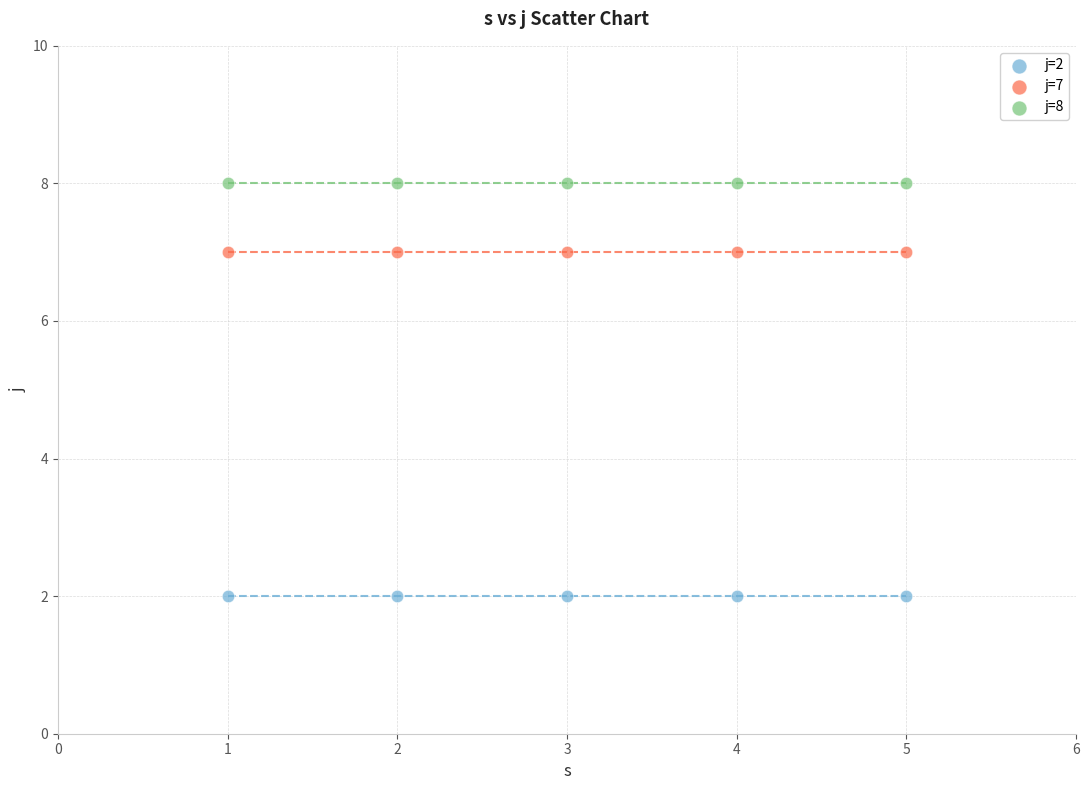

Which series reaches the maximum Y coordinate?

j=8